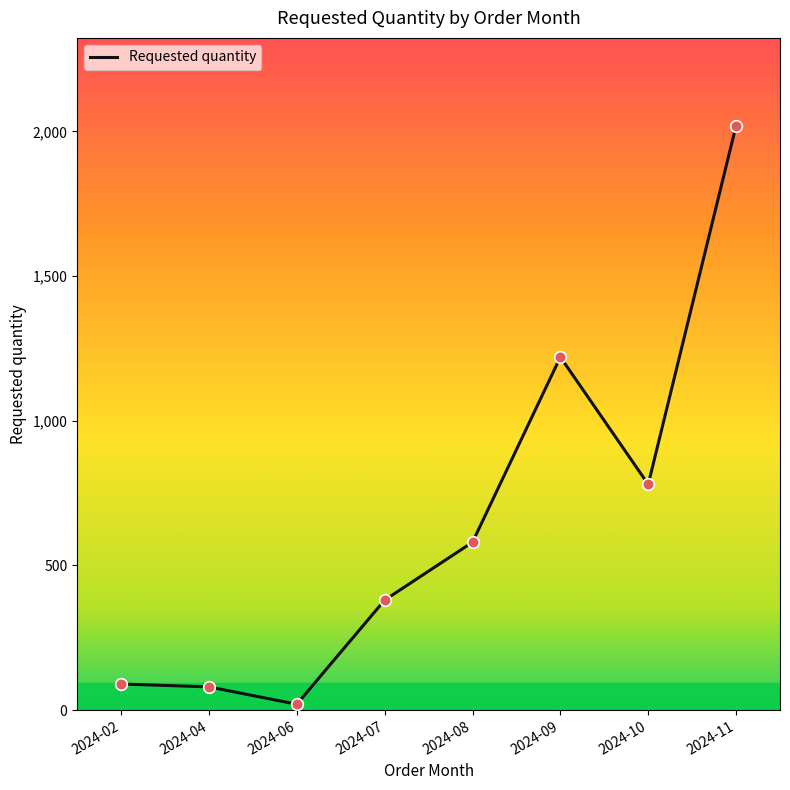

Between 2024-09 and 2024-02, which is larger?

2024-09